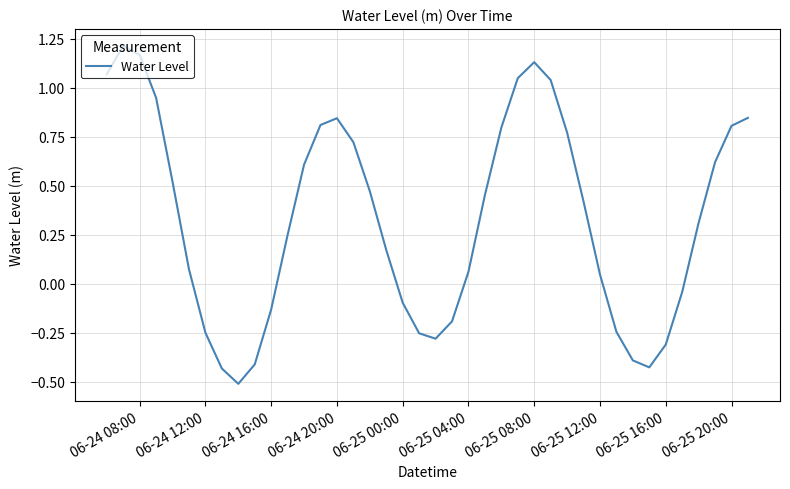

How many negative values are there?

14